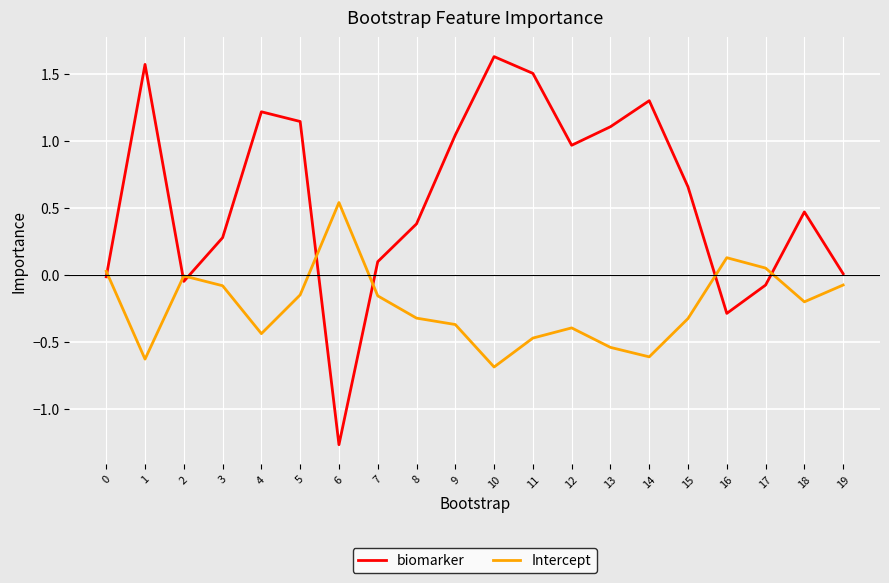

List the series in order of their peak value, highest first.

biomarker, Intercept